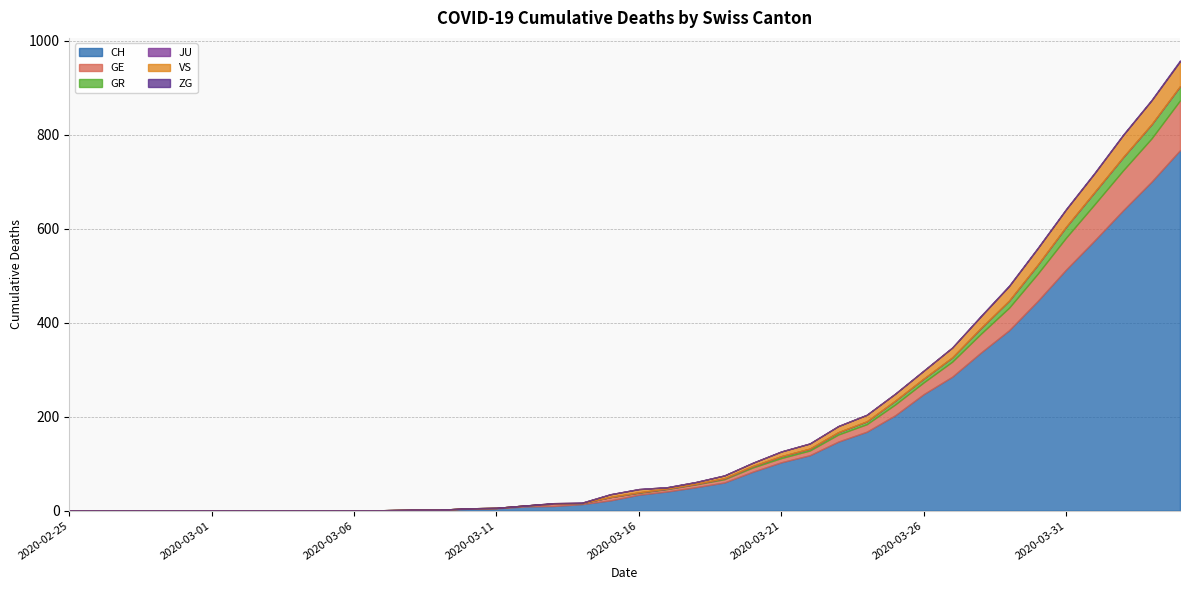

Does the chart display data point markers on the line(s)?

No